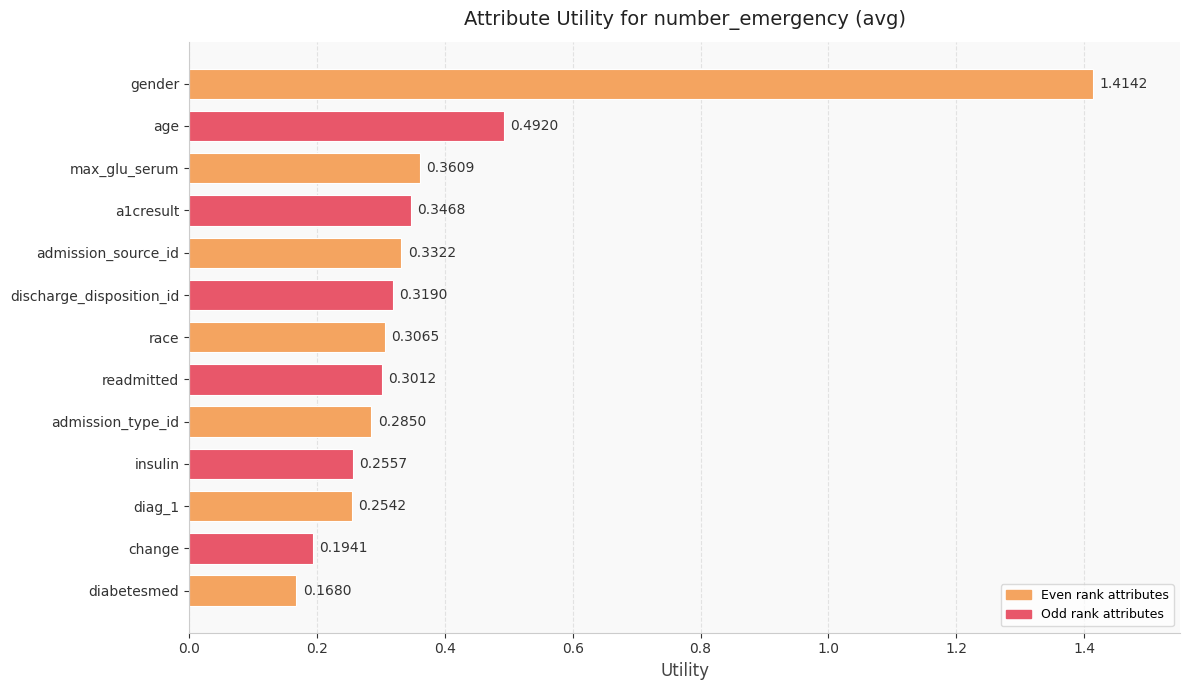

What is the sum of all values?

5.0